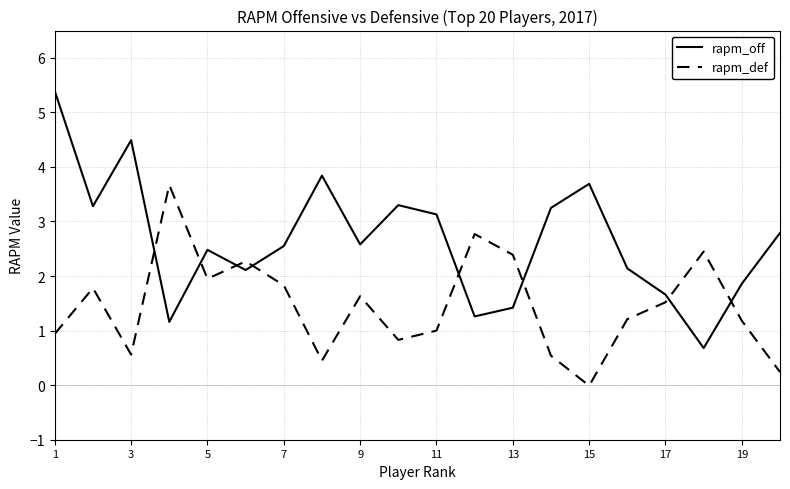

How many lines are shown in the chart?

2